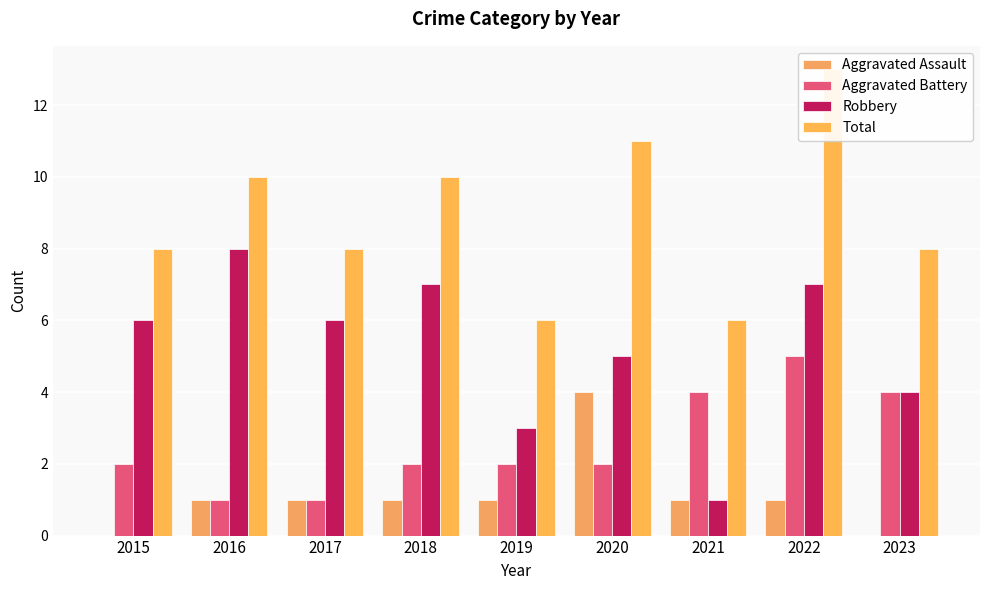

What are all the series names shown in the legend?

Aggravated Assault, Aggravated Battery, Robbery, Total